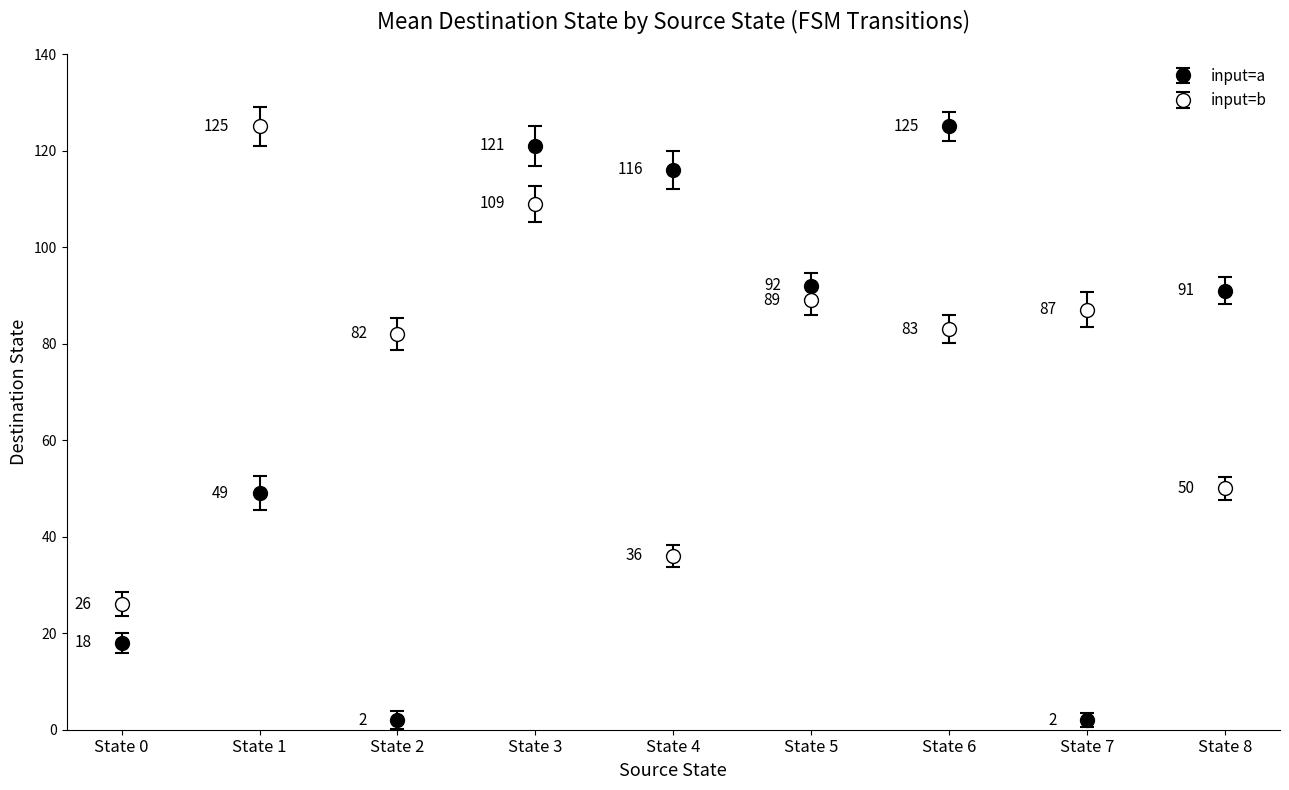

Is this an area chart (filled region under the line)?

No